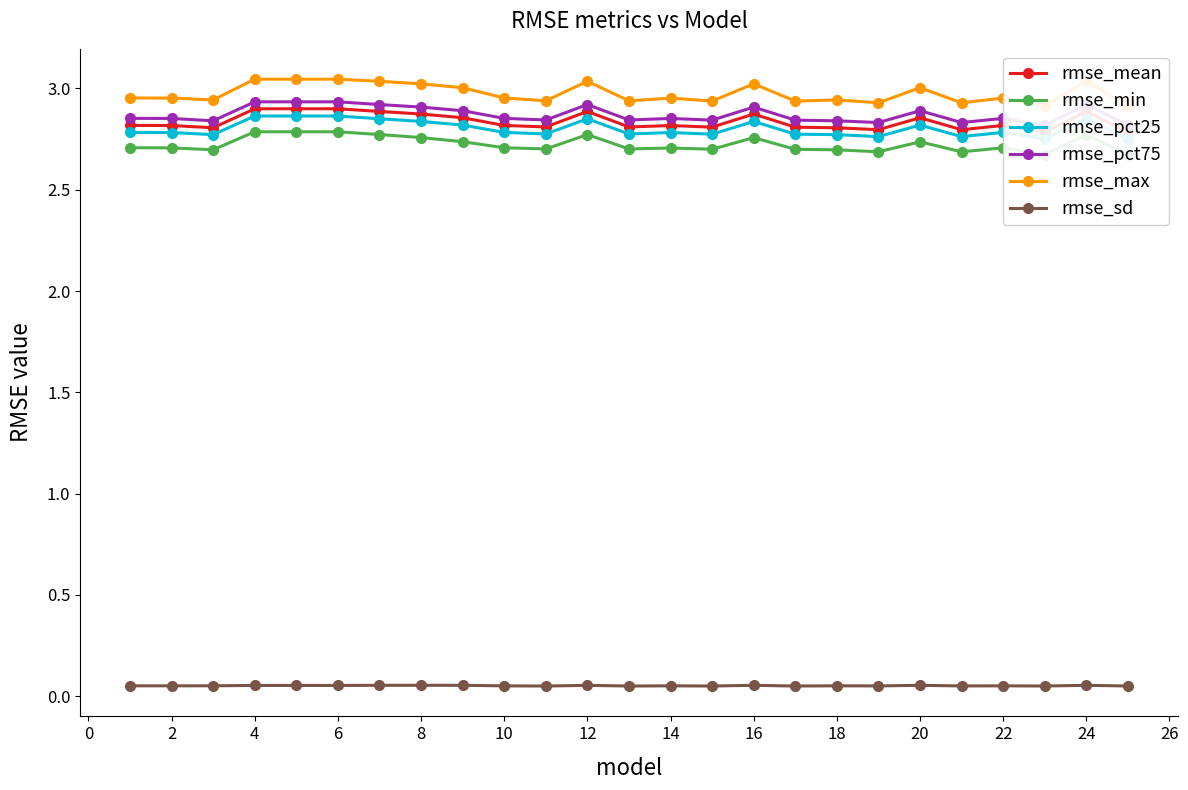

Count the rmse_pct25 values in the range 2 to 3.

25